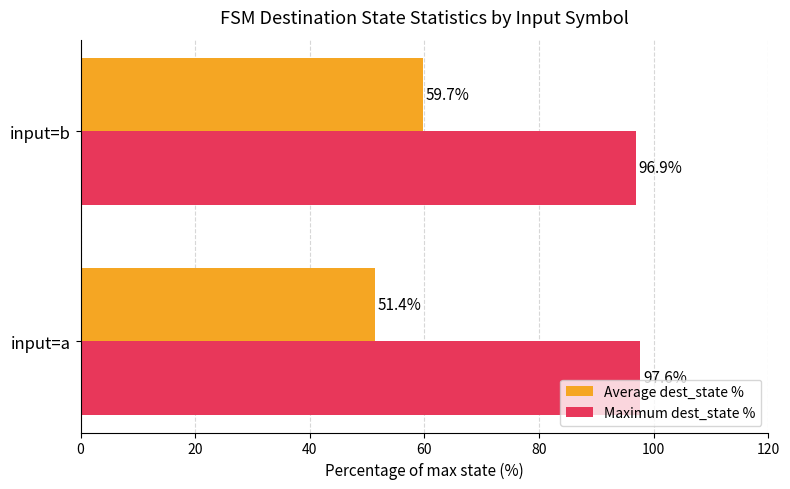

What is the sum of the Maximum dest_state % values at input=b and input=a?

194.5